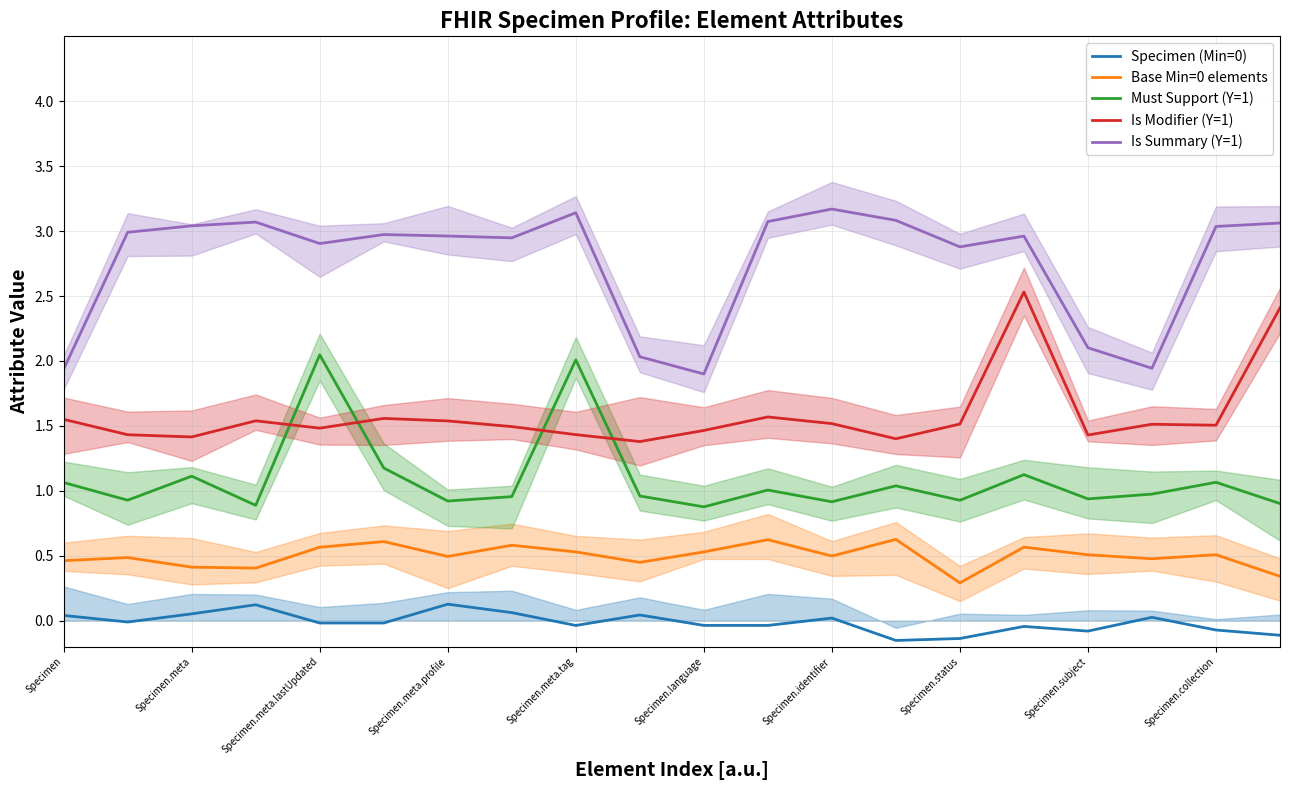

The Is Summary (Y=1) series shows 0.8 at Specimen.collection. True or false?

False